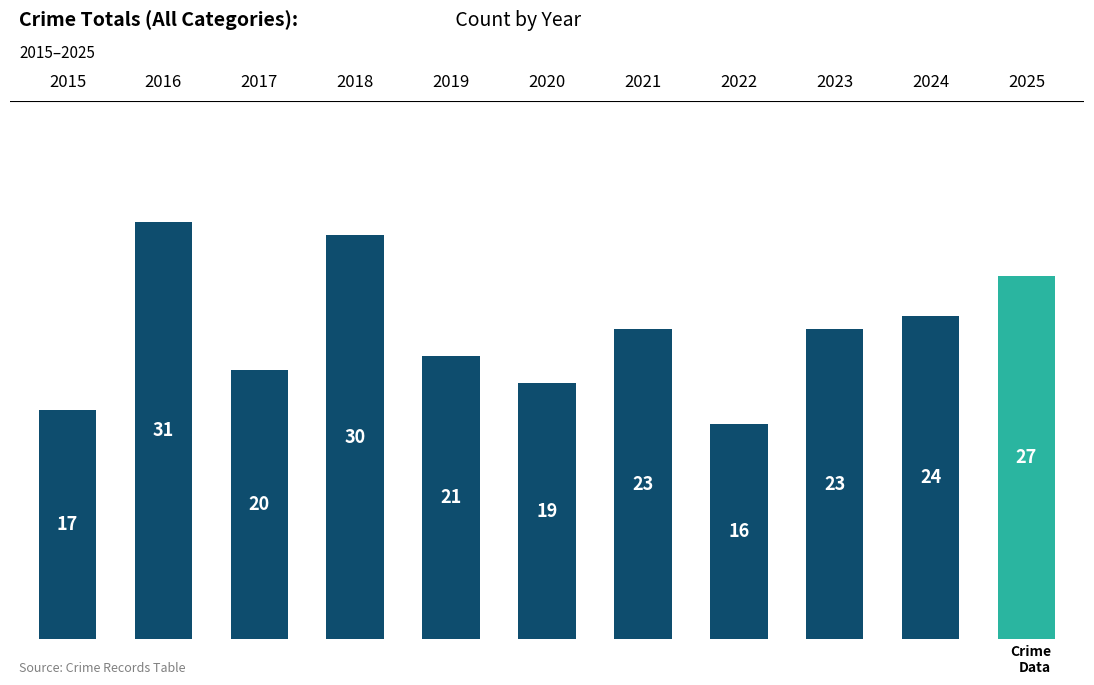

True or false: the data shows 35 at 2017.

False